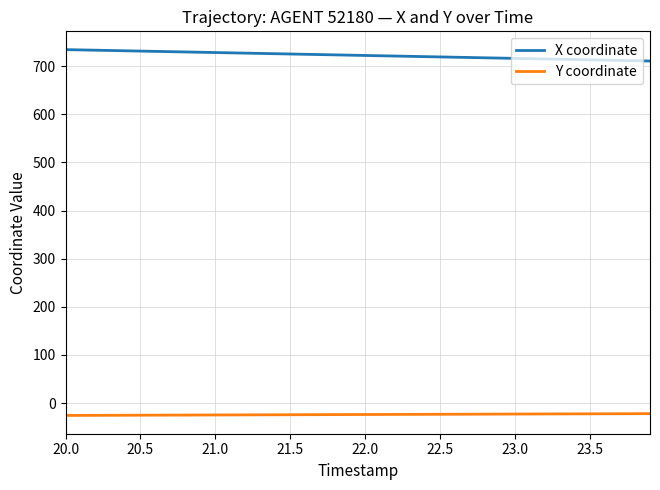

What is the highest value of the X coordinate series?

734.6